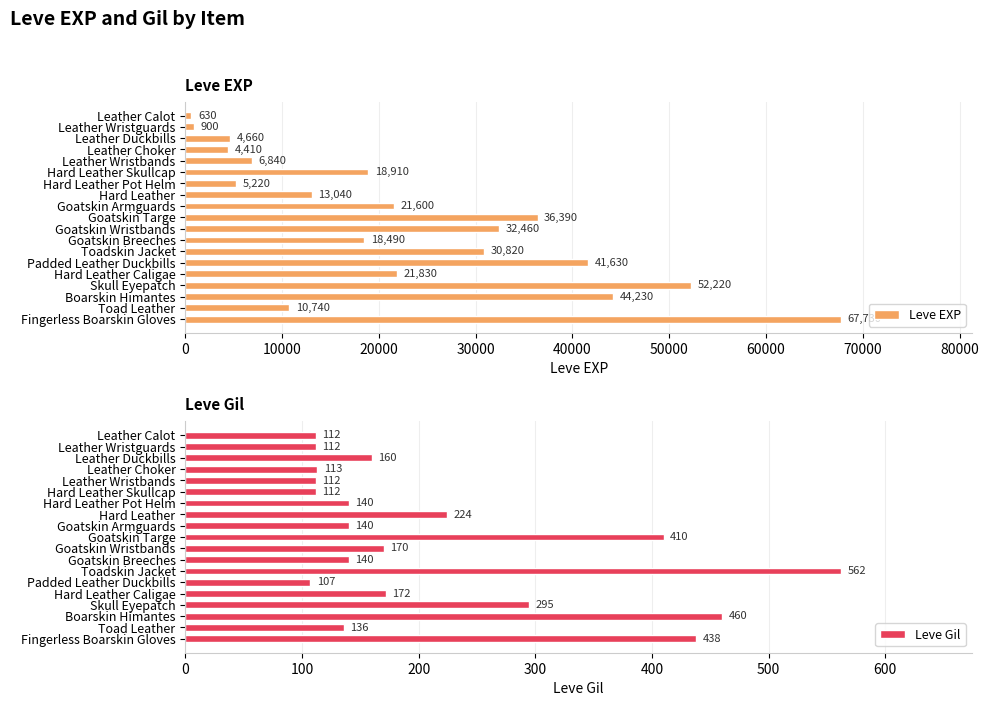

Reading left to right, what are all the values shown in this chart?

Leve EXP: 630	900	4660	4410	6840	18910	5220	13040	21600	36390	32460	18490	30820	41630	21830	52220	44230	10740	67730
Leve Gil: 112	112	160	113	112	112	140	224	140	410	170	140	562	107	172	295	460	136	438